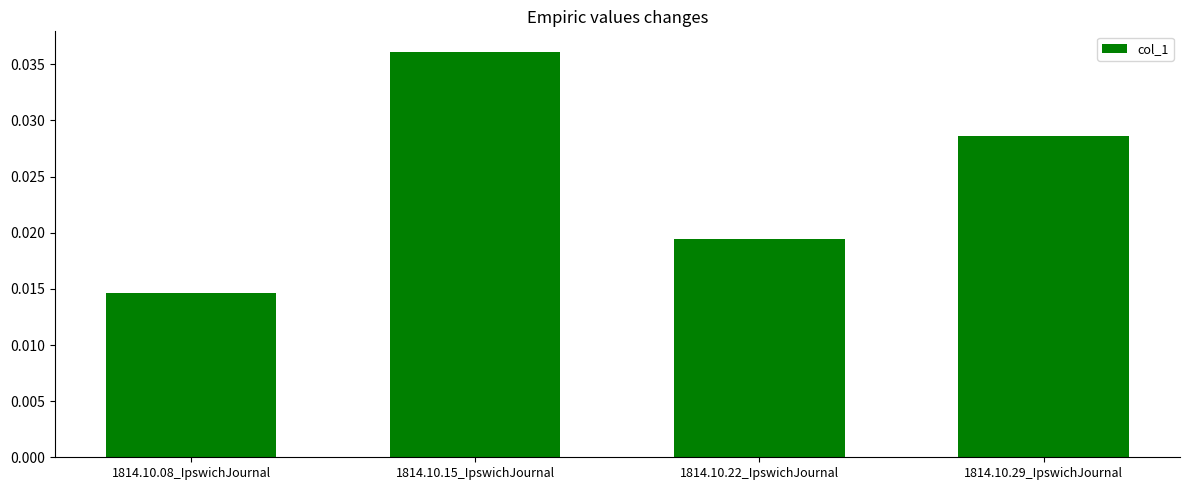

At which label is the value closest to 0?

1814.10.08_IpswichJournal